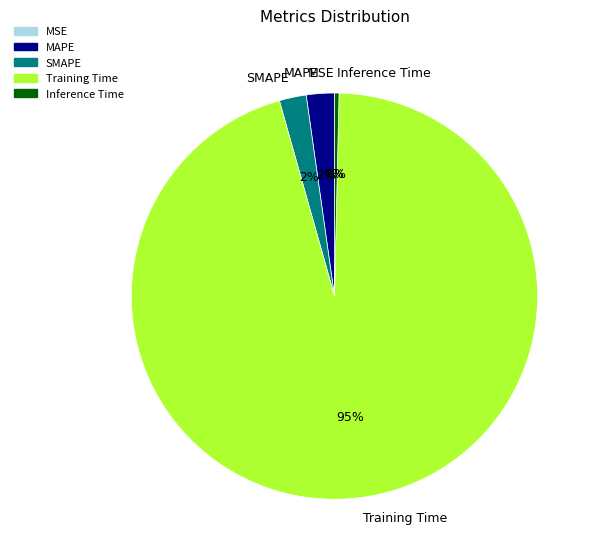

Is it true that MAPE is 10% of the pie?

False